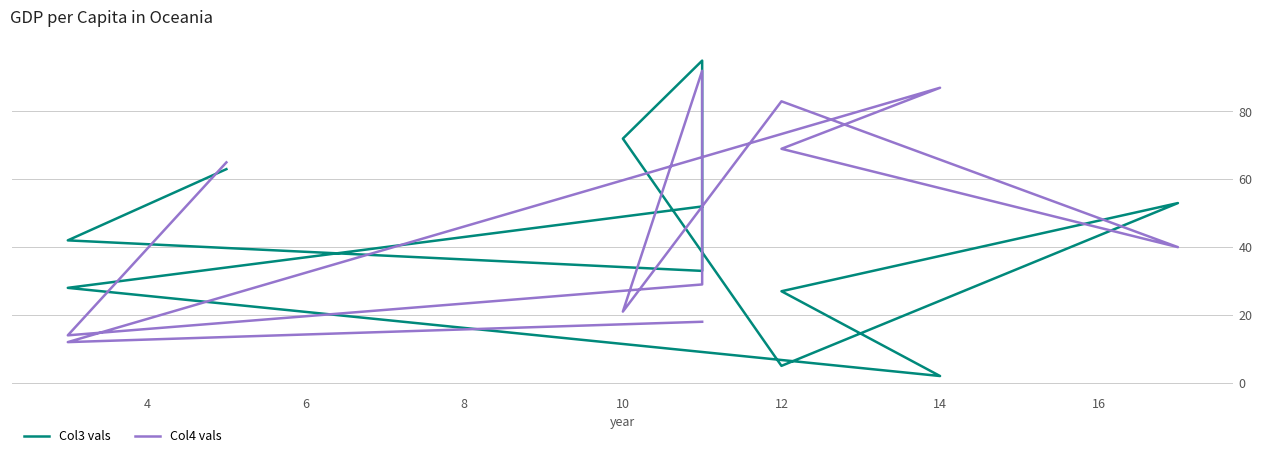

What is the lowest value of the Col4 vals series?

12